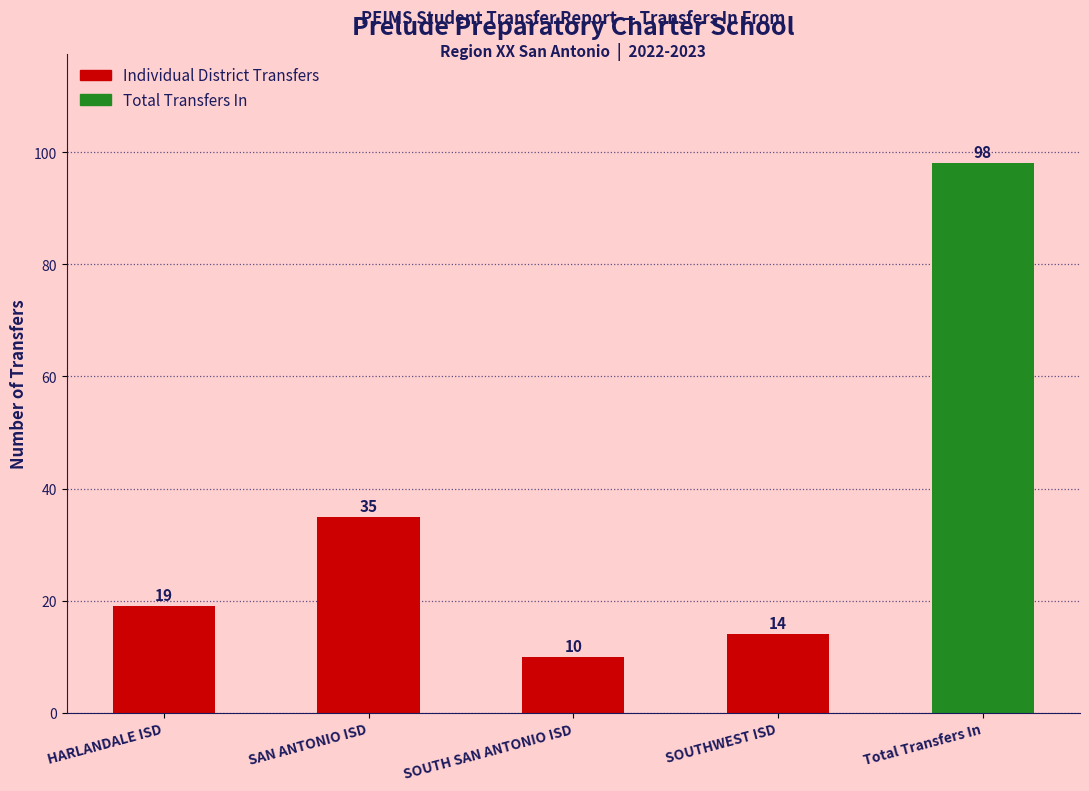

What is the minimum value shown in the chart?

10